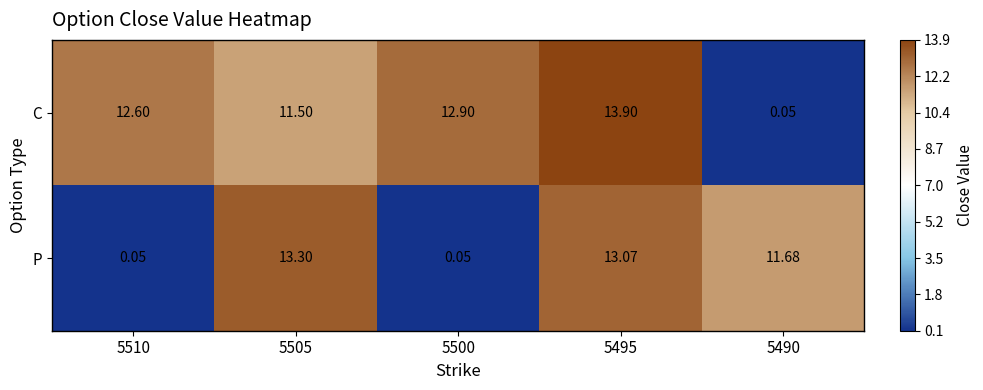

Which series has the largest range (max minus min)?

C